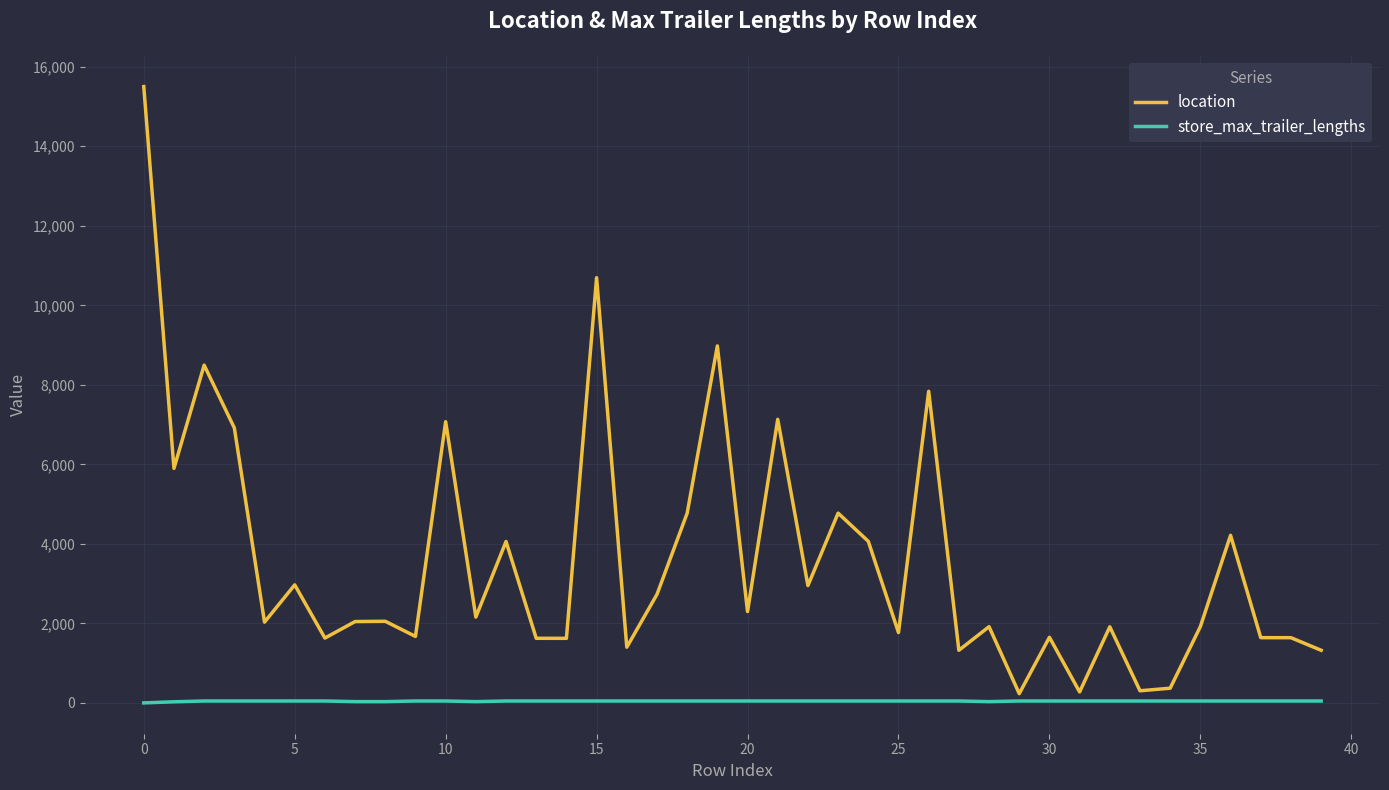

What is the maximum value for store_max_trailer_lengths?

48